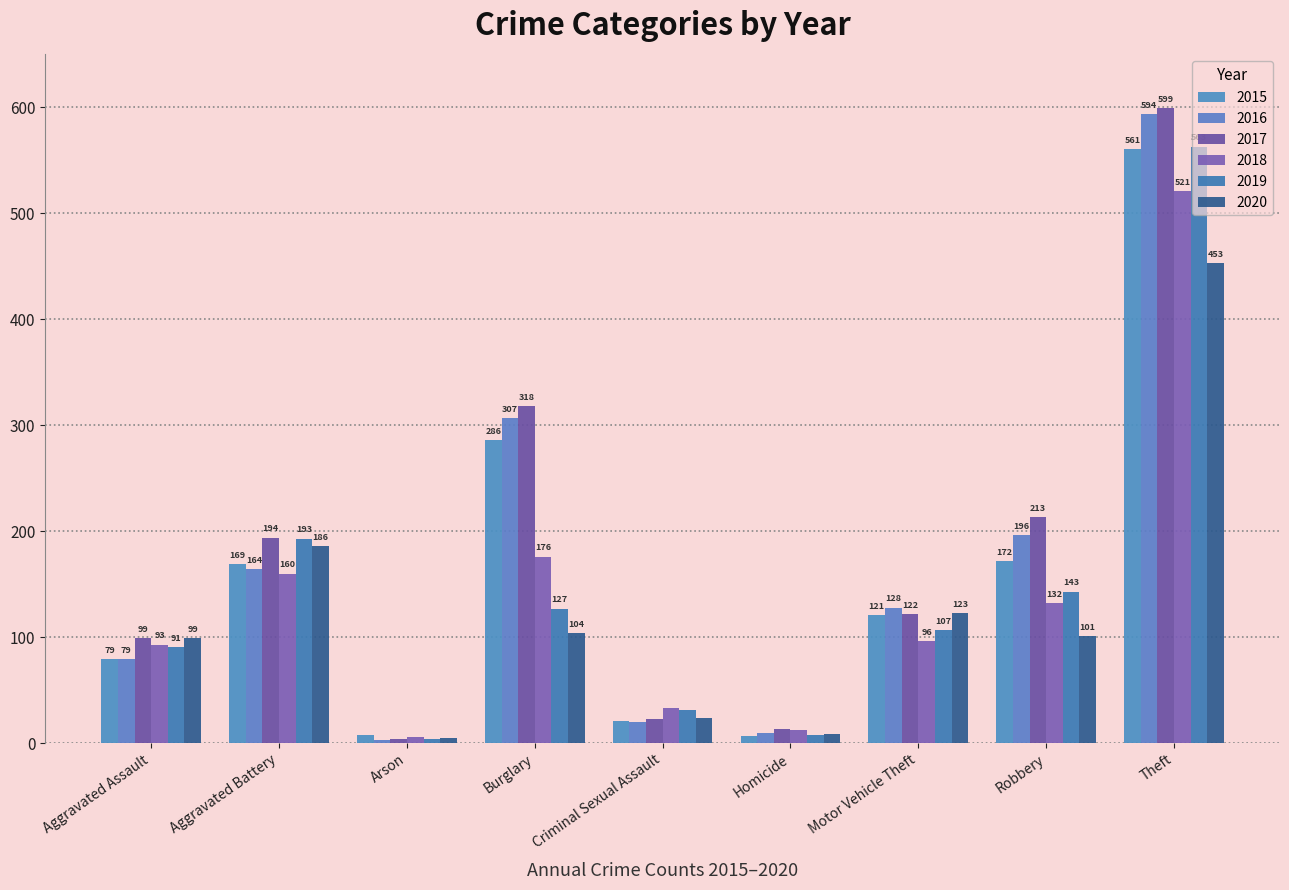

What is the greatest value displayed?

599